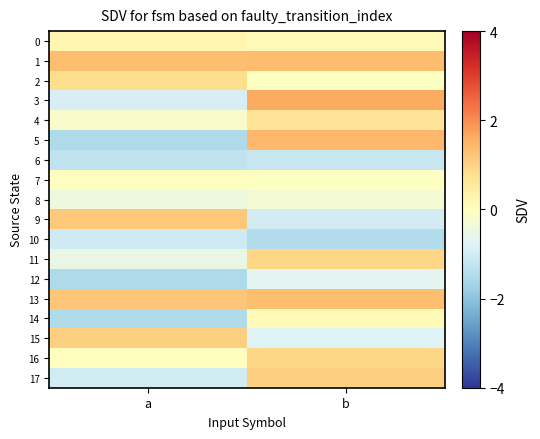

How many categories are shown in the chart?

2